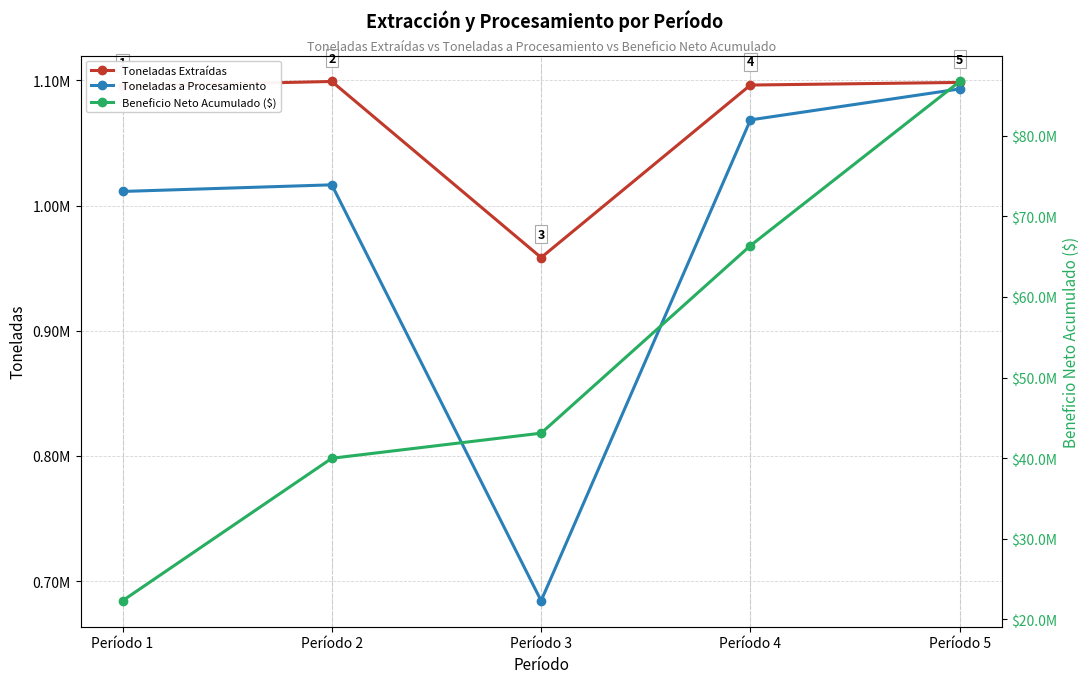

True or false: Toneladas a Procesamiento and Toneladas Extraídas cross at least once.

False